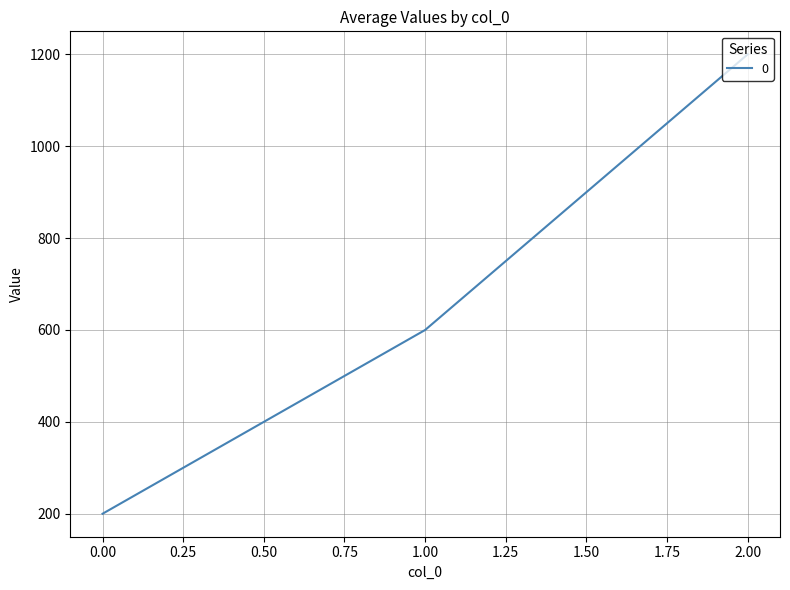

What is the ratio of the value at 1.00 to the value at 0.00?

3.0